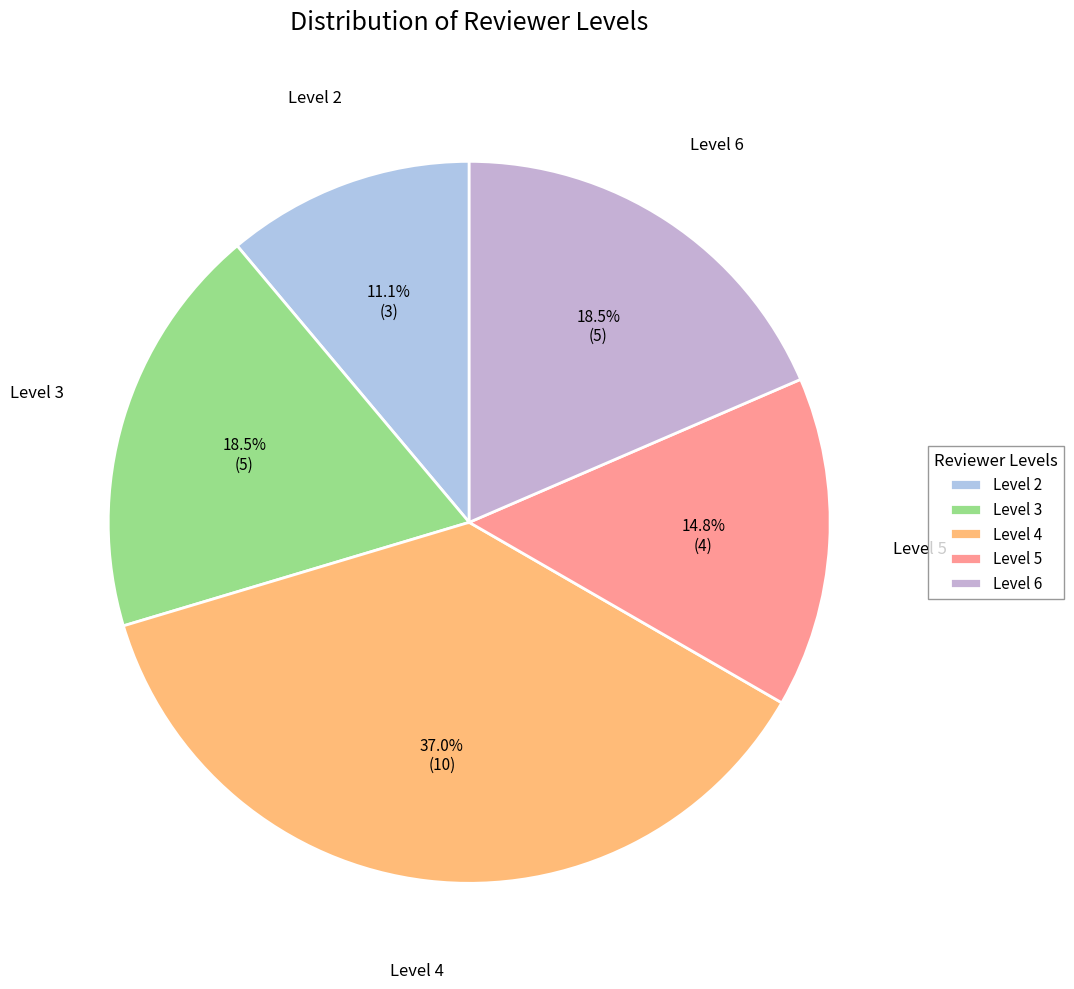

To the nearest percent, what portion does Level 2 represent?

11%